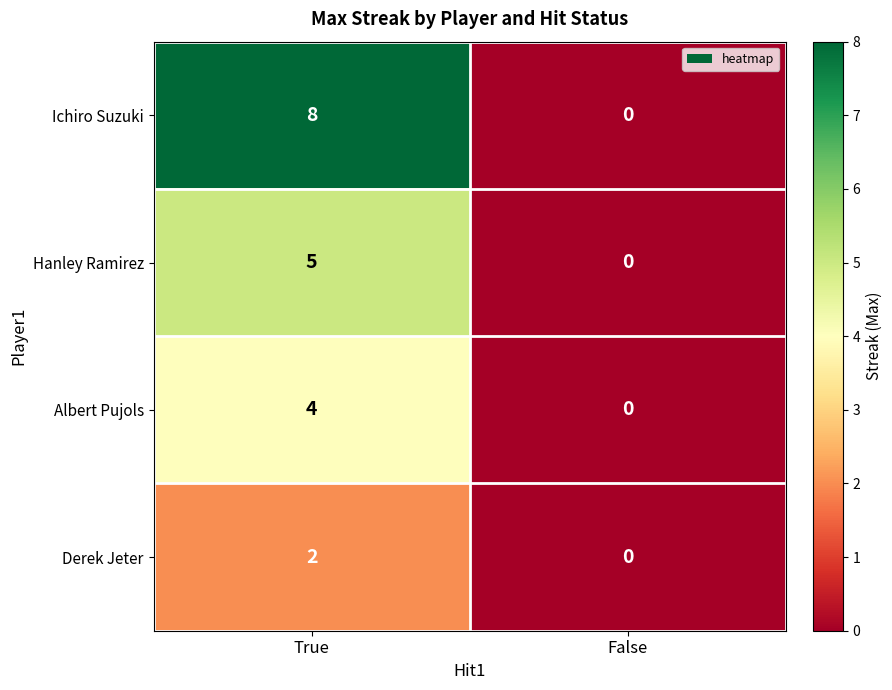

Which series has the largest total across all categories?

Ichiro Suzuki